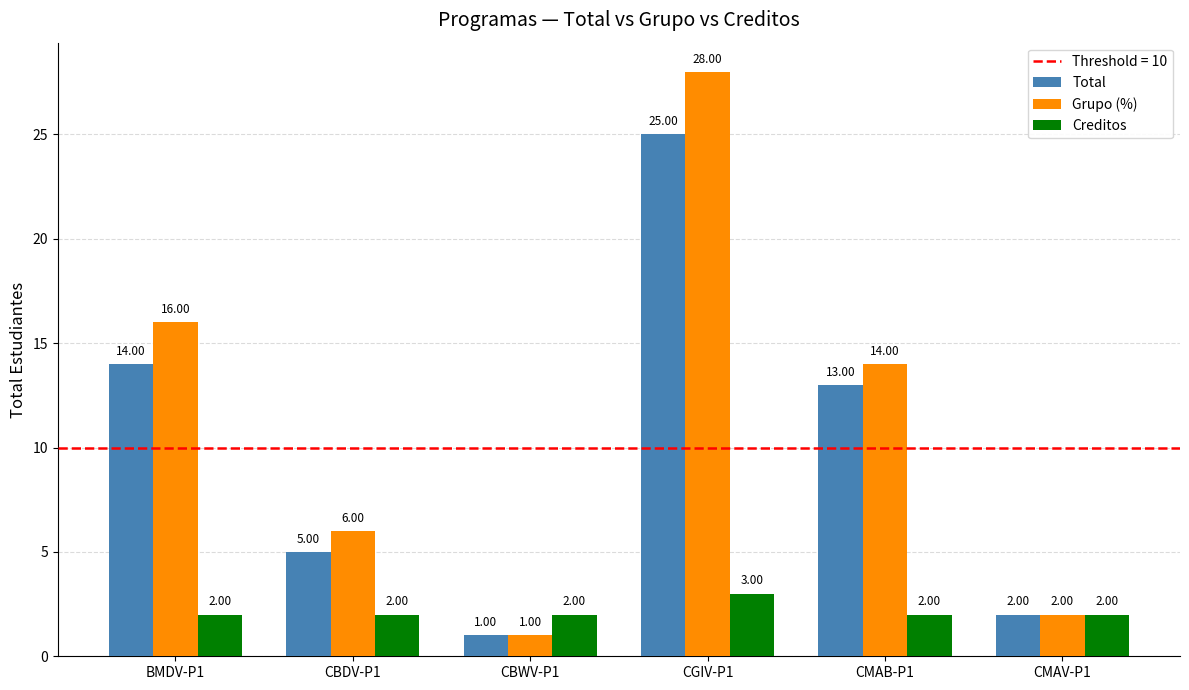

Is the value of Grupo (%) at CBDV-P1 greater than the value of Total at CGIV-P1?

No